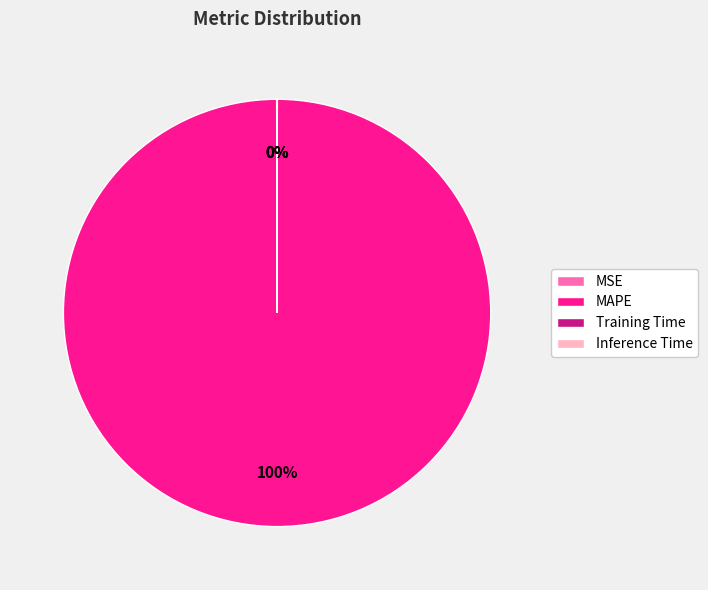

Which slice is the largest?

MAPE